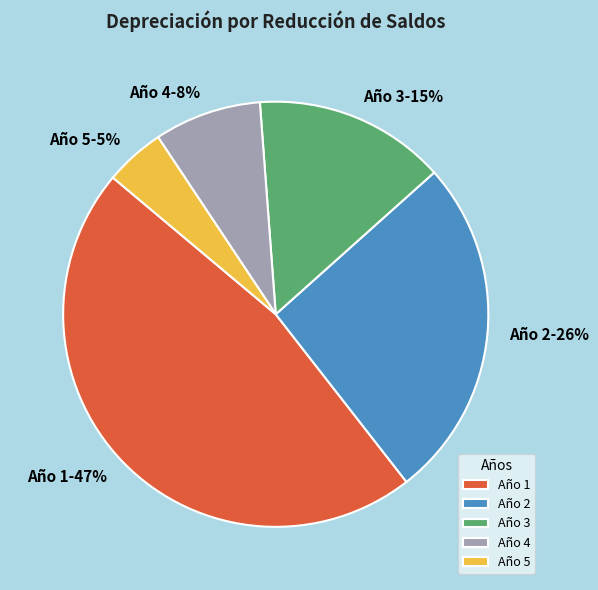

Is there any slice that represents more than half of the pie?

No